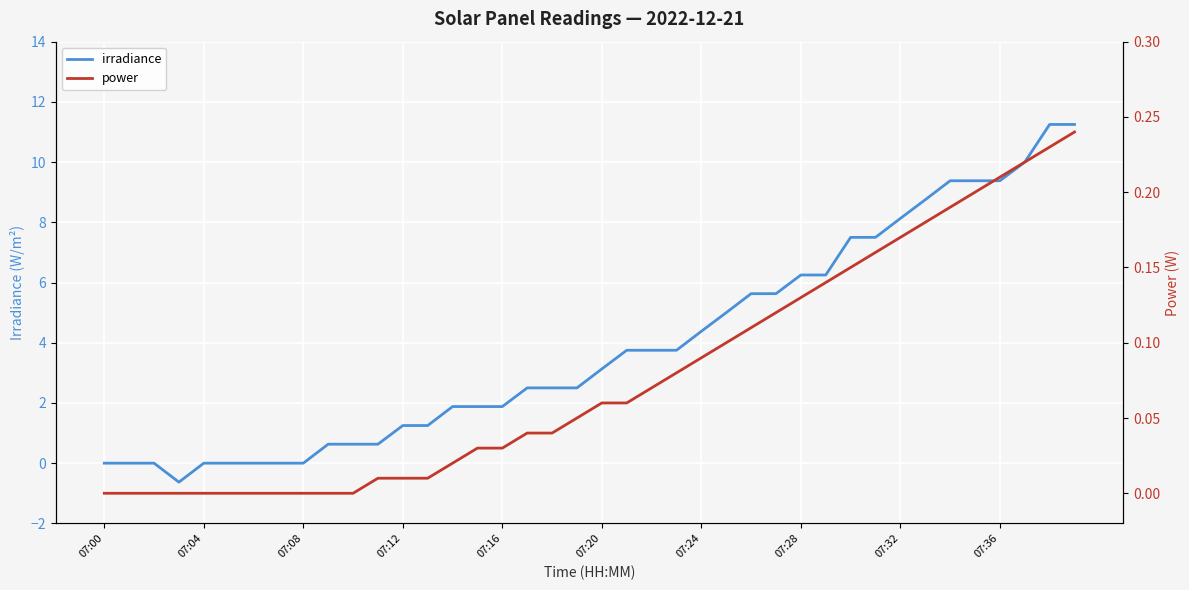

Which series has the largest total across all categories?

irradiance